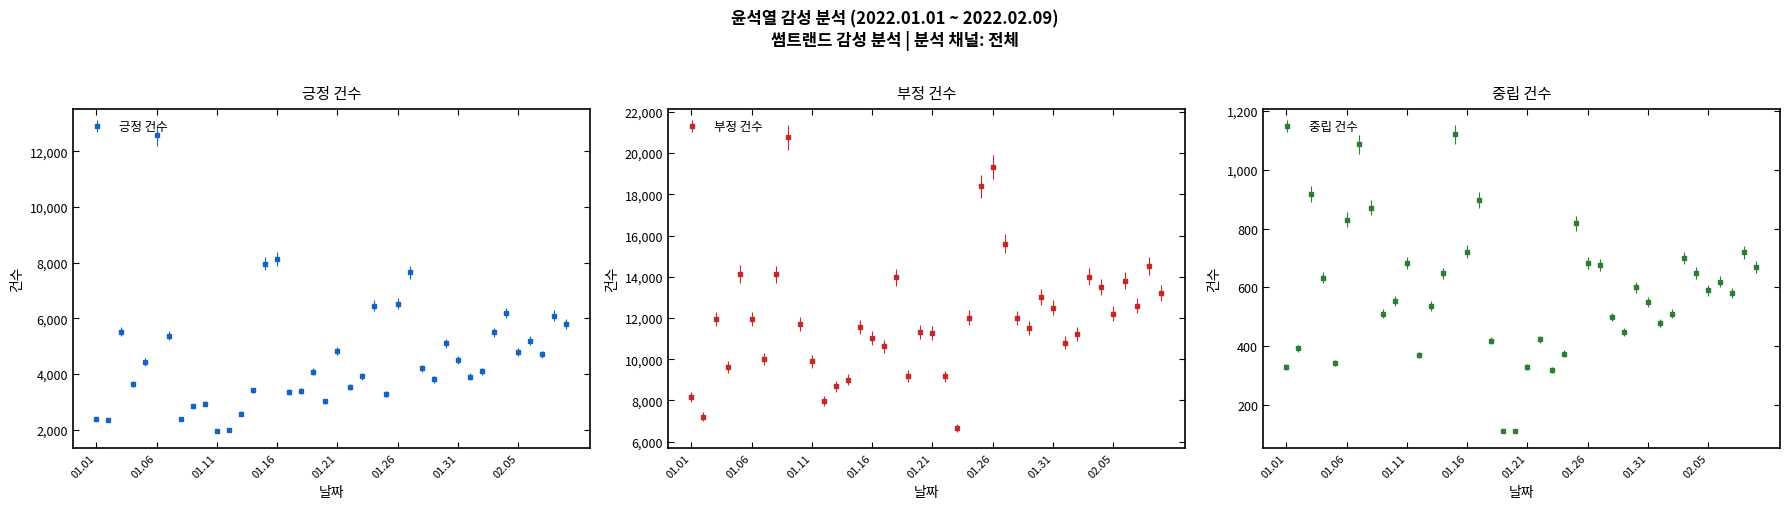

How many distinct data groups are displayed?

3